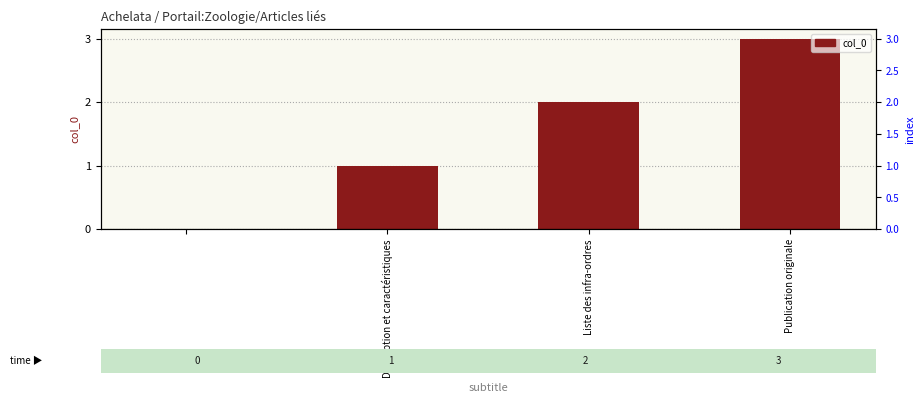

What is the average value?

2